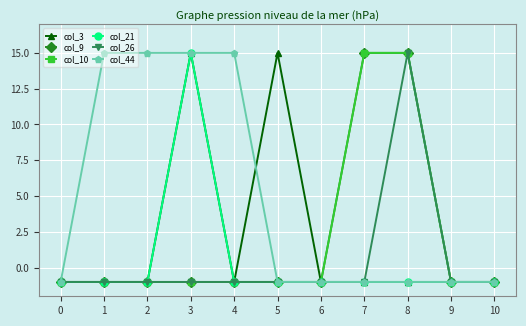

Rank the series by their maximum value, from lowest to highest.

col_3, col_9, col_10, col_21, col_26, col_44